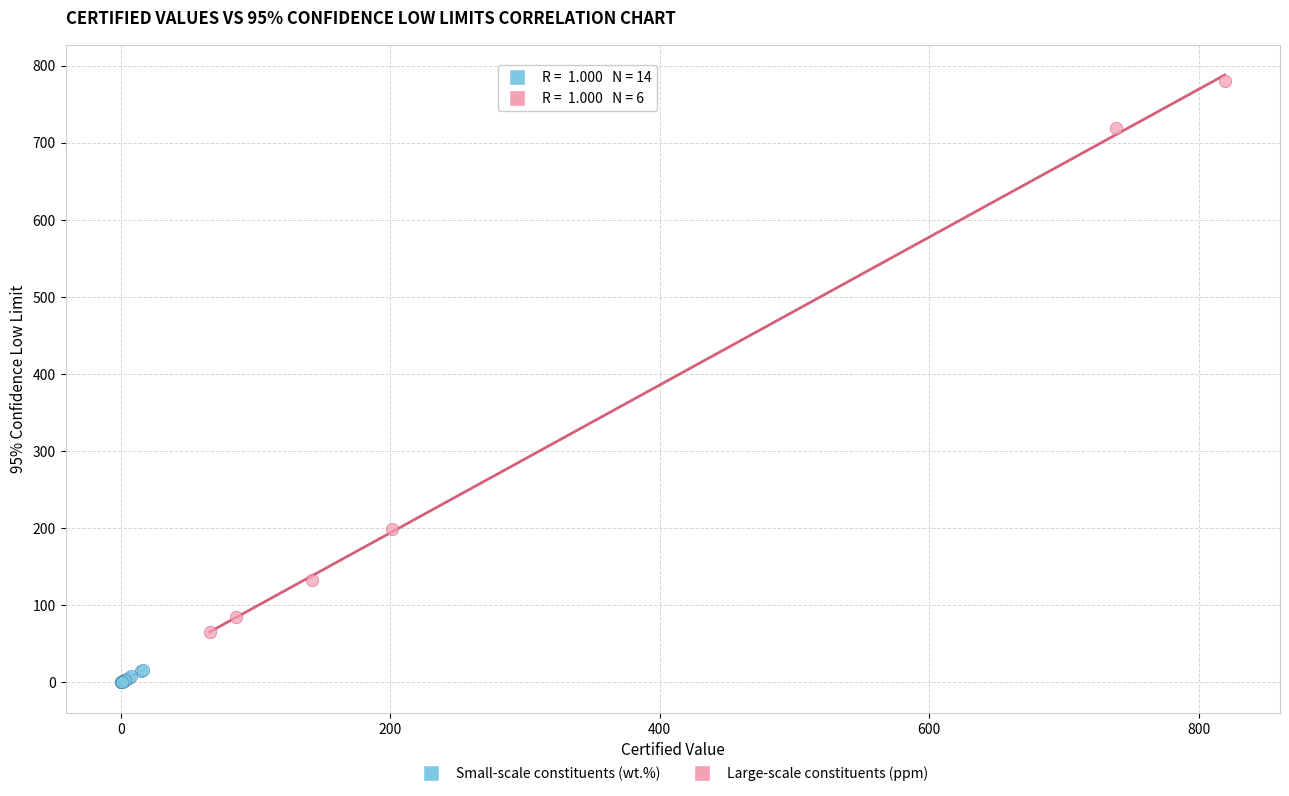

Which series has the largest Y range (max minus min)?

Large-scale constituents (ppm)